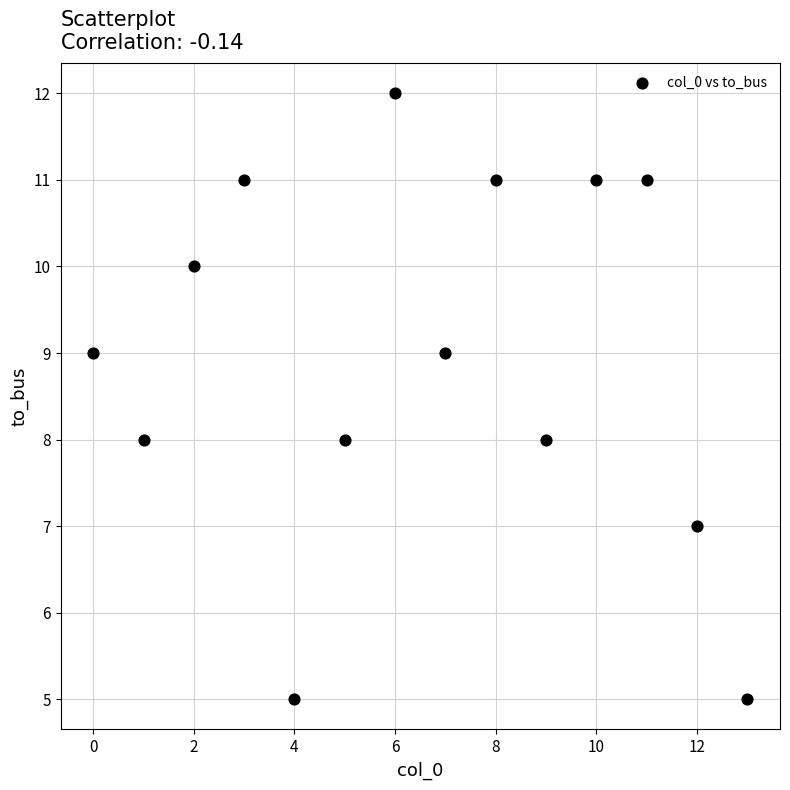

What is the range of Y values (max minus min)?

7